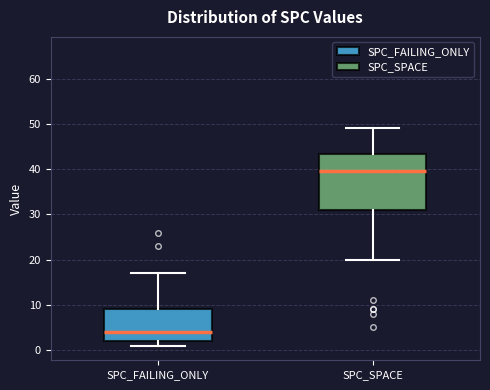

Where is the upper edge of the box for SPC_FAILING_ONLY on the y-axis? The values are not printed on the chart, so give them approximately, as read against the axis.

9